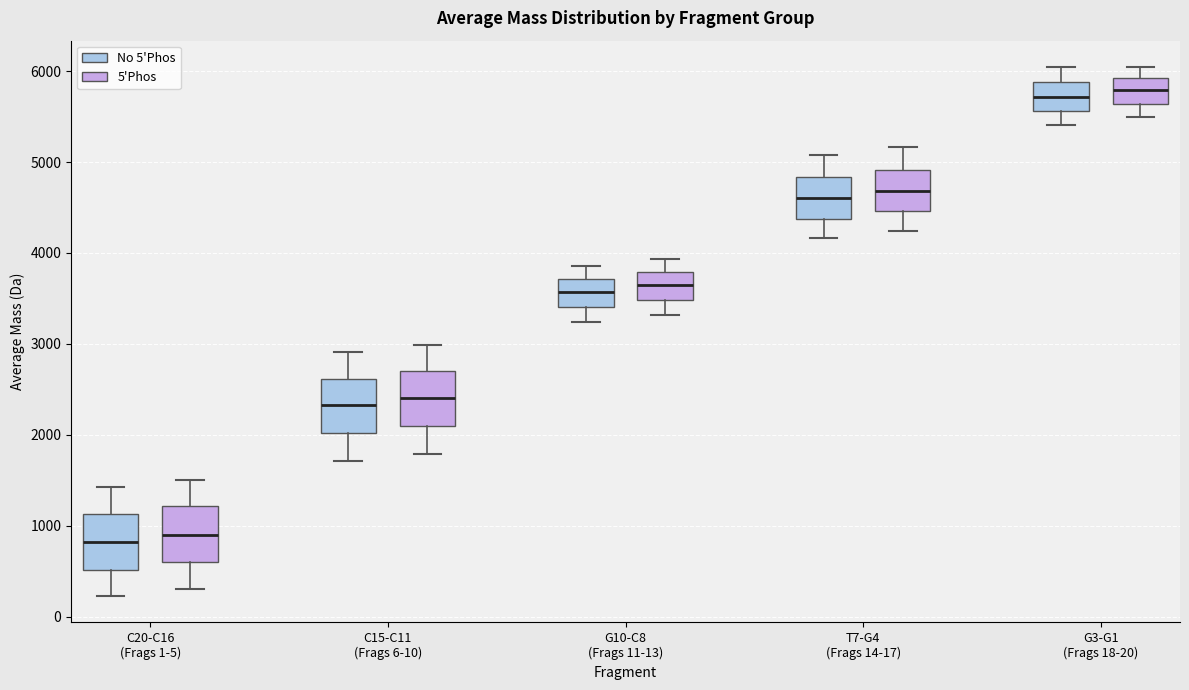

Reading left to right, read every box against the y-axis: the position of its median line, the range the box covers, and the ends of its whiskers. The values are not printed on the chart, so give them approximately, as read against the axis.

C20-C16 (Frags 1-5) (No 5'Phos): median 800, box 500 to 1100, whiskers 200 to 1400
C20-C16 (Frags 1-5) (5'Phos): median 900, box 600 to 1200, whiskers 300 to 1500
C15-C11 (Frags 6-10) (No 5'Phos): median 2300, box 2000 to 2600, whiskers 1700 to 2900
C15-C11 (Frags 6-10) (5'Phos): median 2400, box 2100 to 2700, whiskers 1800 to 3000
G10-C8 (Frags 11-13) (No 5'Phos): median 3600, box 3400 to 3700, whiskers 3200 to 3900
G10-C8 (Frags 11-13) (5'Phos): median 3600, box 3500 to 3800, whiskers 3300 to 3900
T7-G4 (Frags 14-17) (No 5'Phos): median 4600, box 4400 to 4800, whiskers 4200 to 5100
T7-G4 (Frags 14-17) (5'Phos): median 4700, box 4500 to 4900, whiskers 4200 to 5200
G3-G1 (Frags 18-20) (No 5'Phos): median 5700, box 5600 to 5900, whiskers 5400 to 6000
G3-G1 (Frags 18-20) (5'Phos): median 5800, box 5600 to 5900, whiskers 5500 to 6000